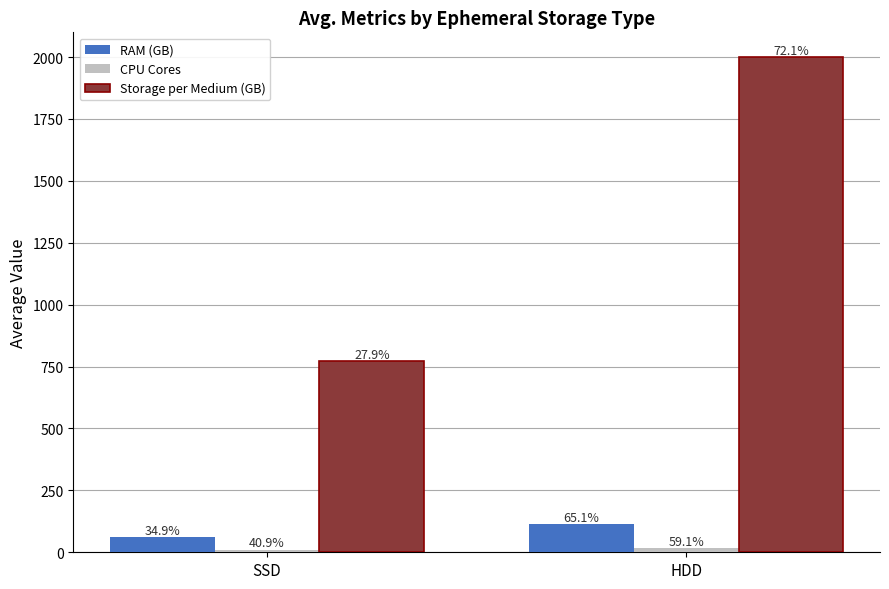

At which category is the sum across all series the highest?

HDD